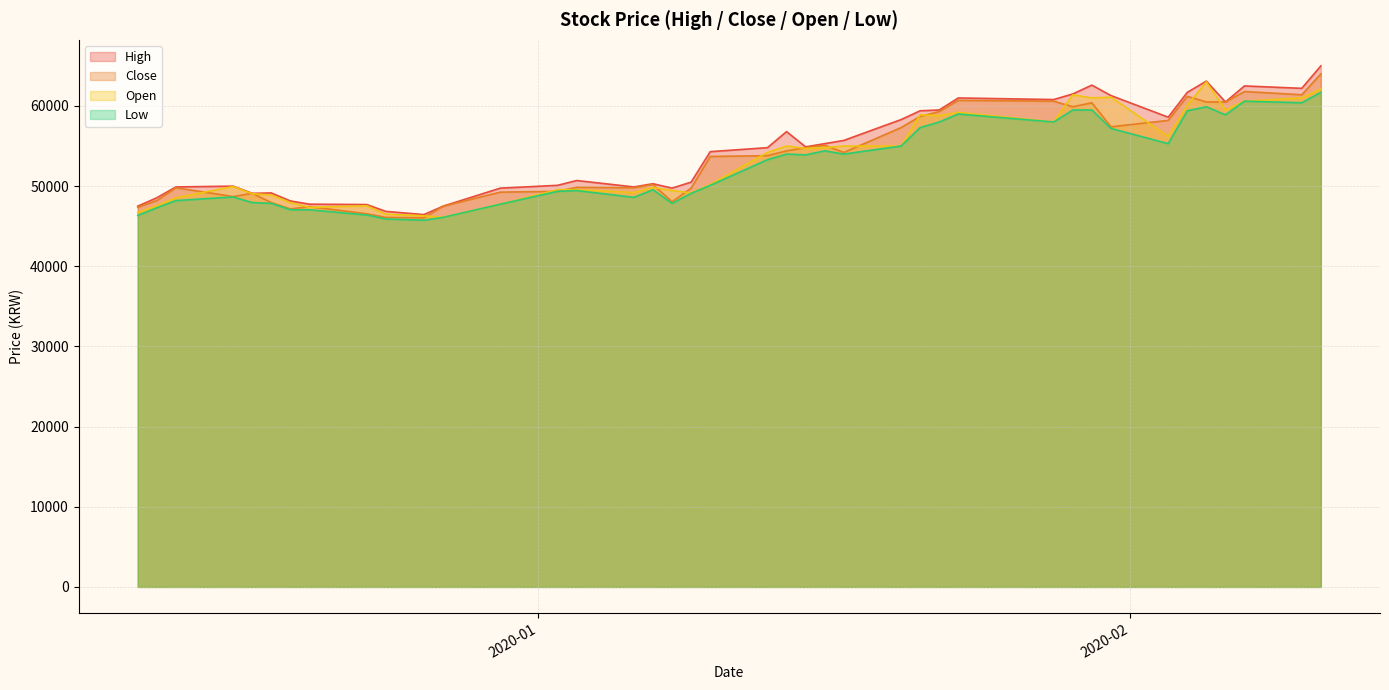

What is the maximum value shown in the chart?

65000